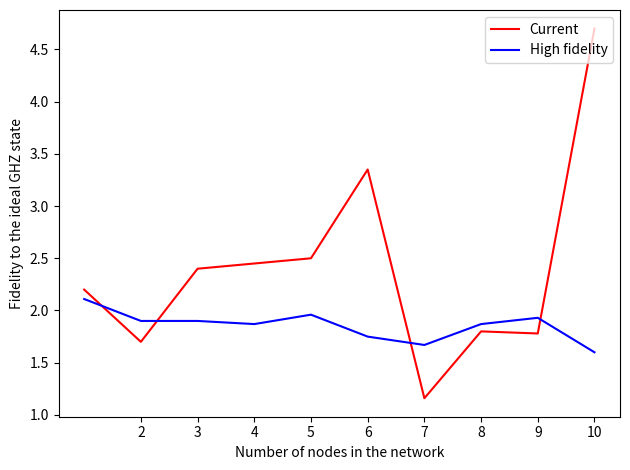

After their last crossing, which series has the higher values: High fidelity or Current?

Current